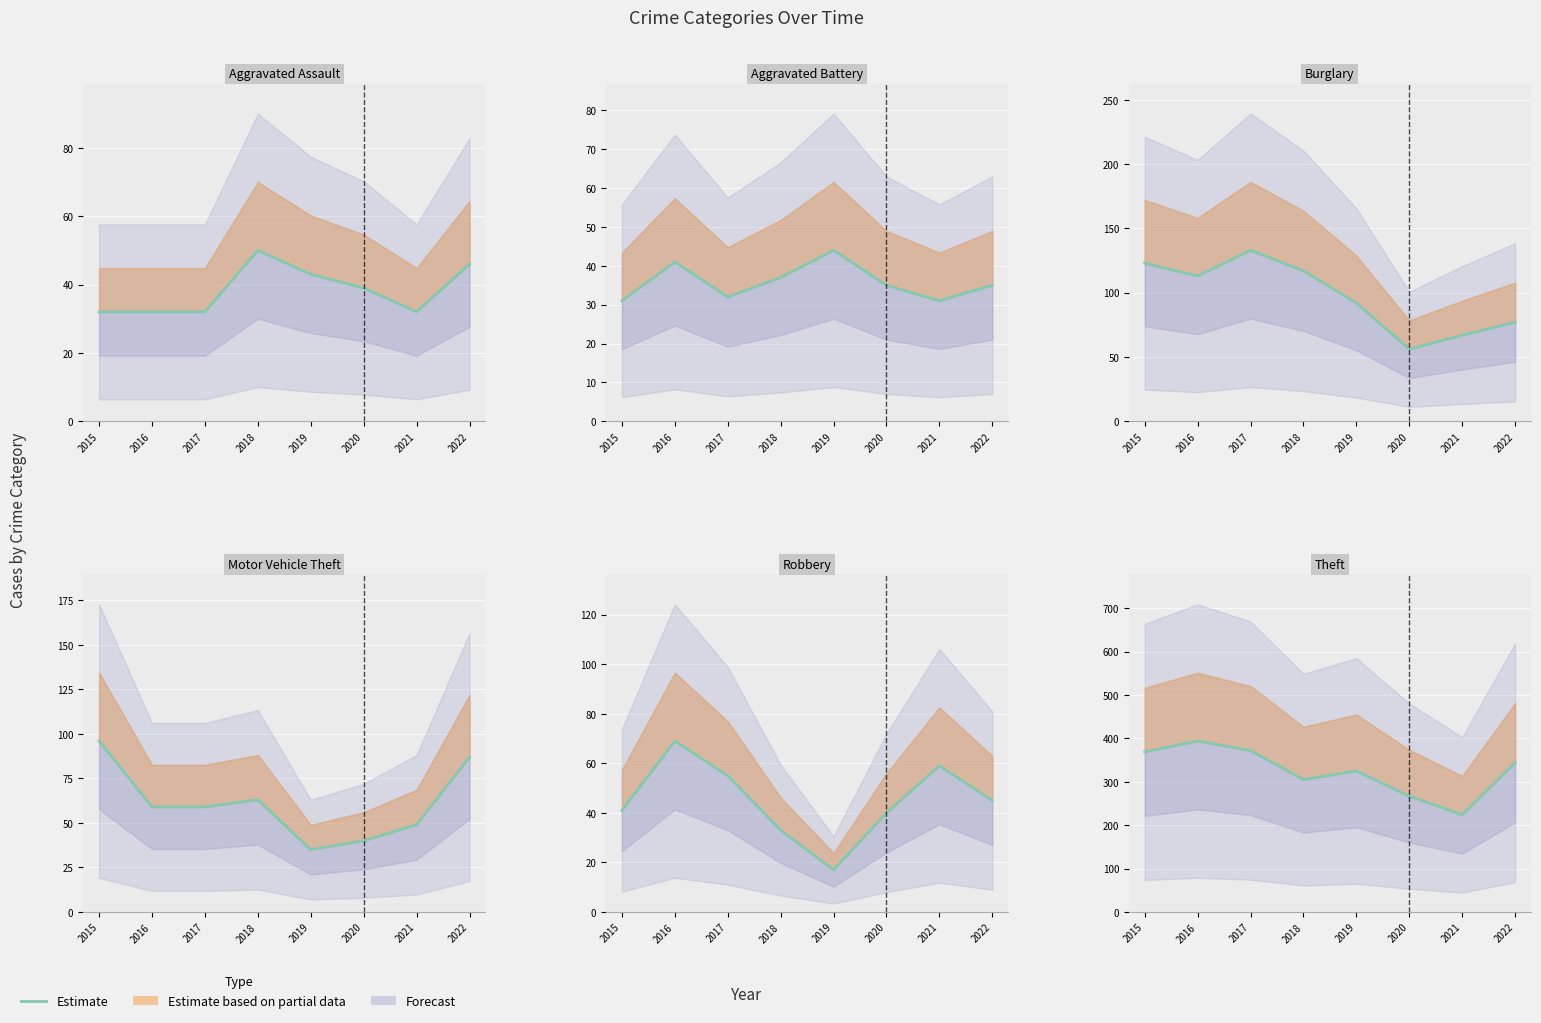

Rank the categories by Motor Vehicle Theft value from lowest to highest.

2019, 2020, 2021, 2016, 2017, 2018, 2022, 2015